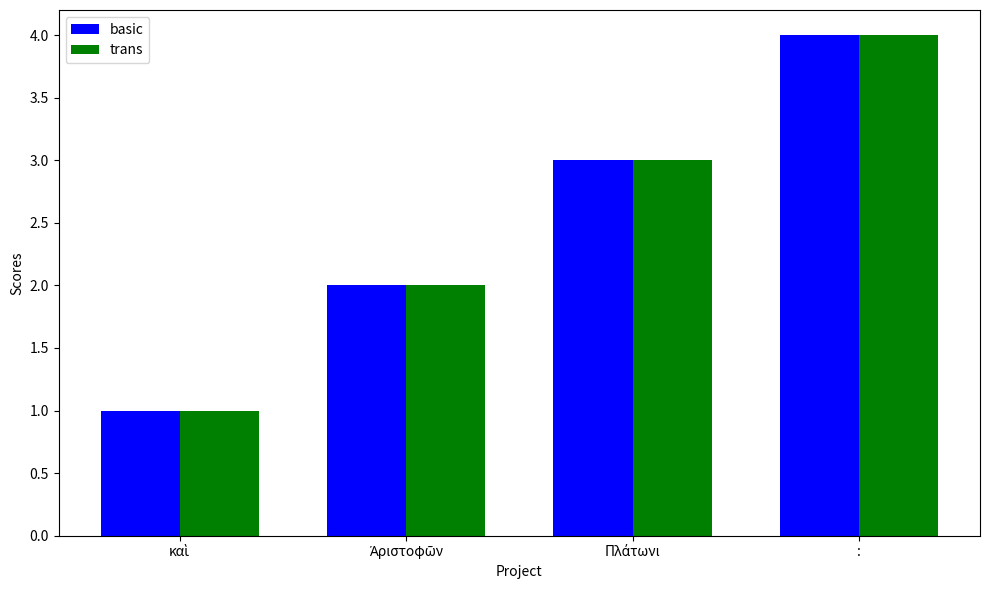

At which category does the chart reach its peak across all series?

: